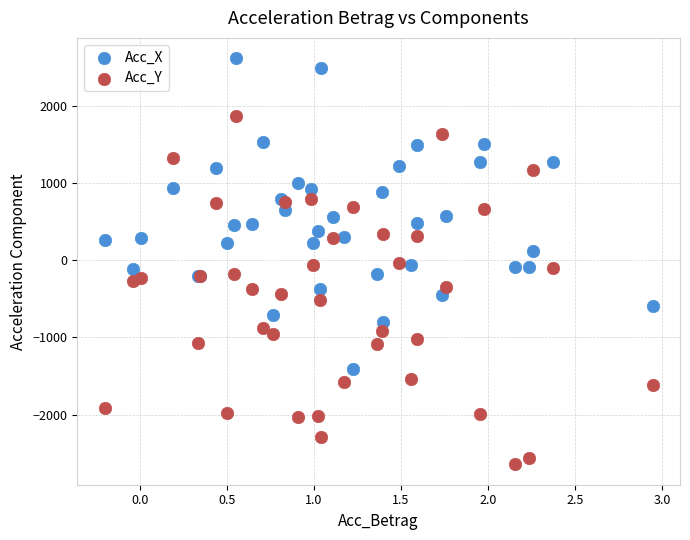

Which series reaches the maximum Y coordinate?

Acc_X